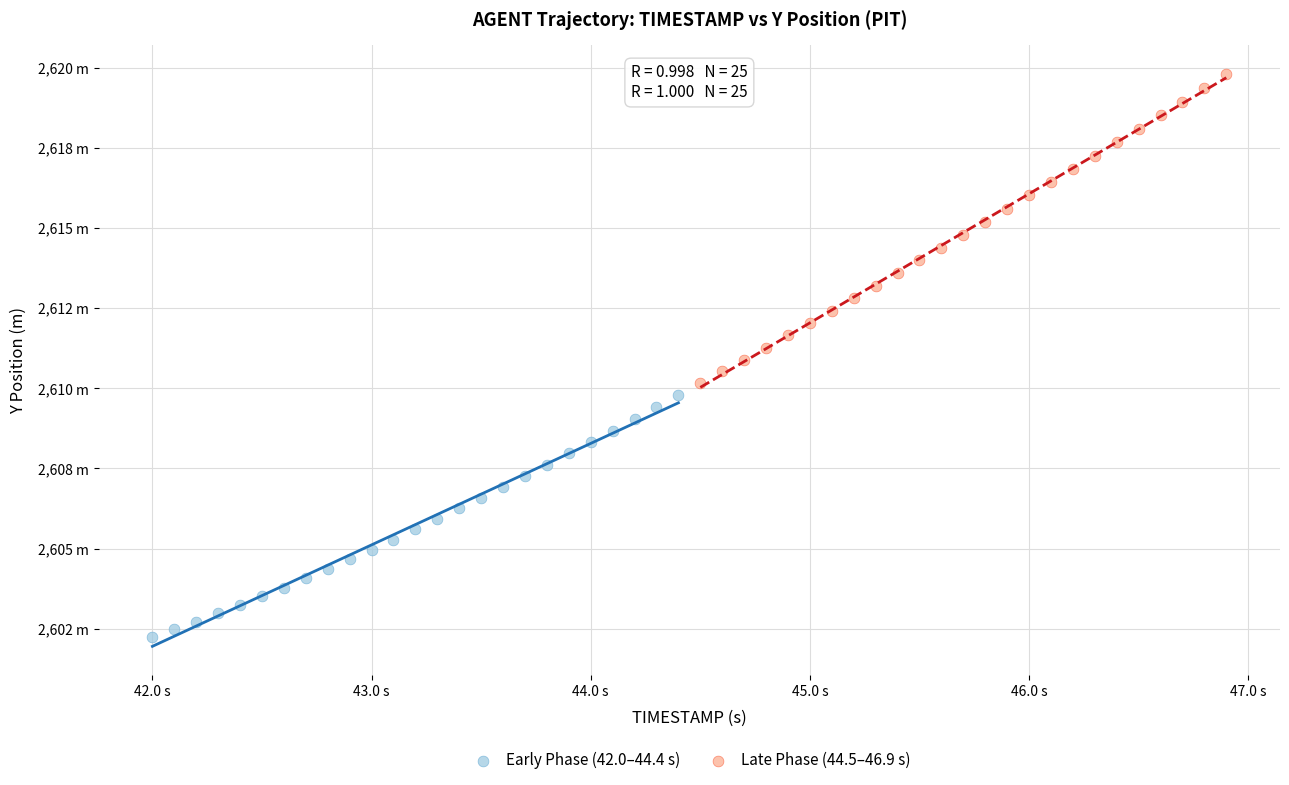

Which series contains the highest Y value?

Late Phase (44.5–46.9 s)